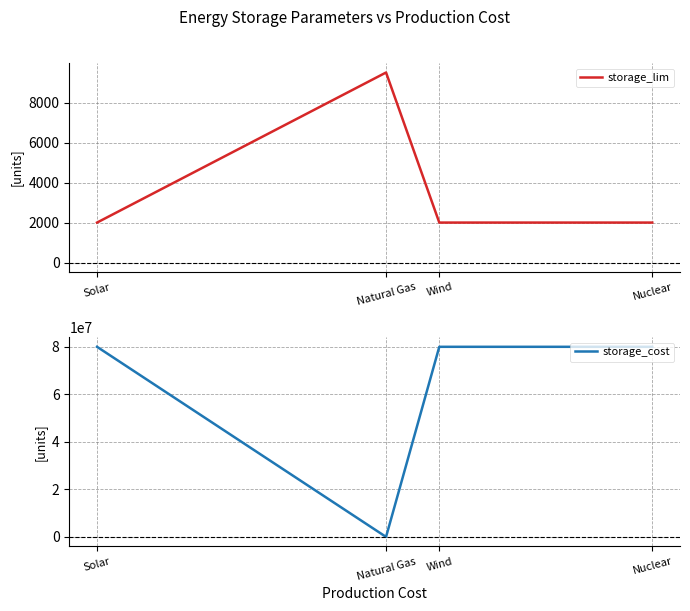

Read the storage_cost value at Wind, to the nearest 10.

80000000